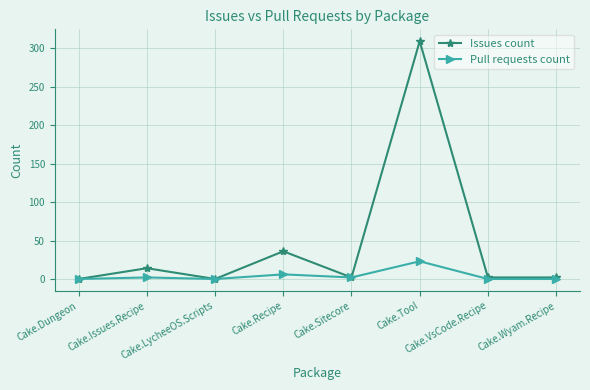

What is the label of the 1st point from the right?

Cake.Wyam.Recipe